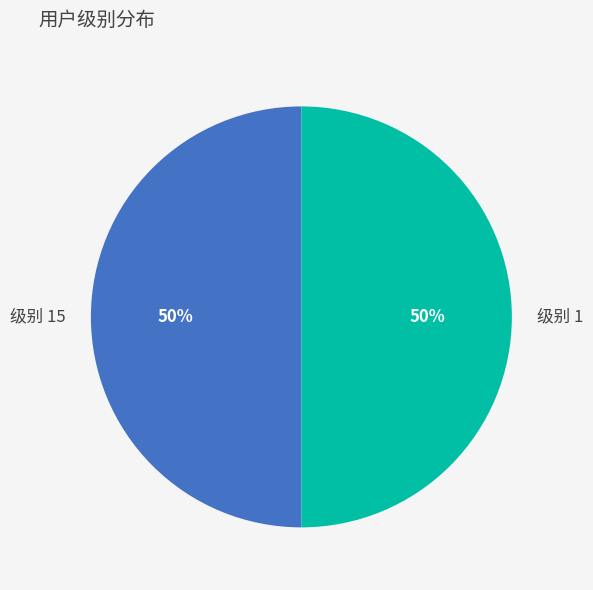

What is the ratio of the value at 级别 15 to the value at 级别 1?

1.0